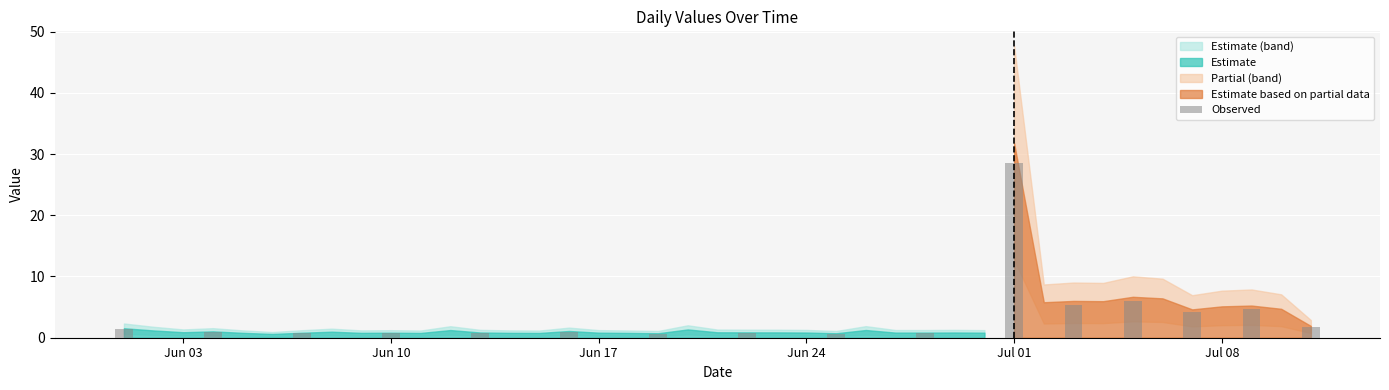

What is the sum of all values?

59.1